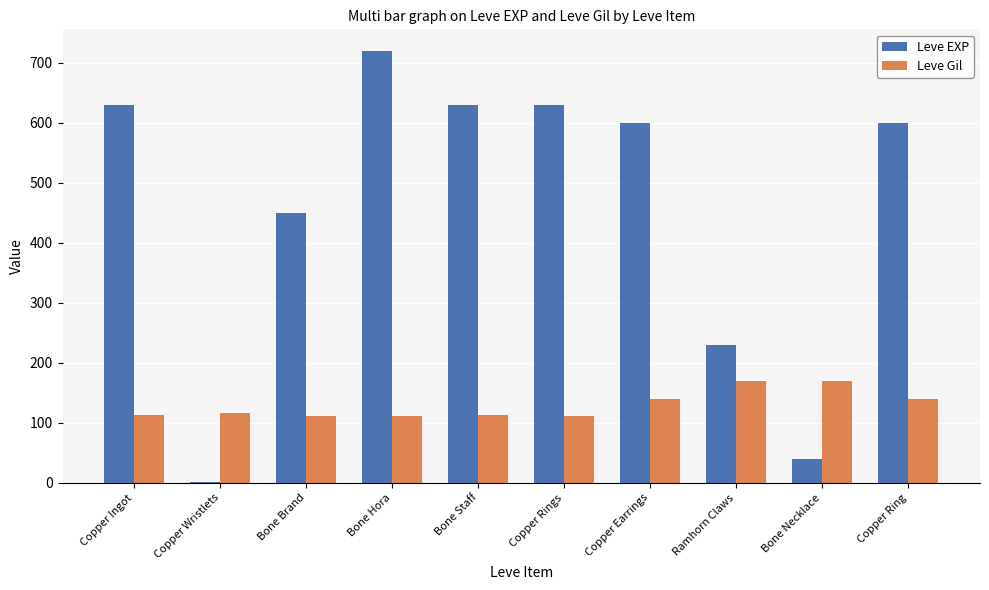

Is the value of Leve EXP at Bone Necklace greater than the value of Leve Gil at Bone Brand?

No